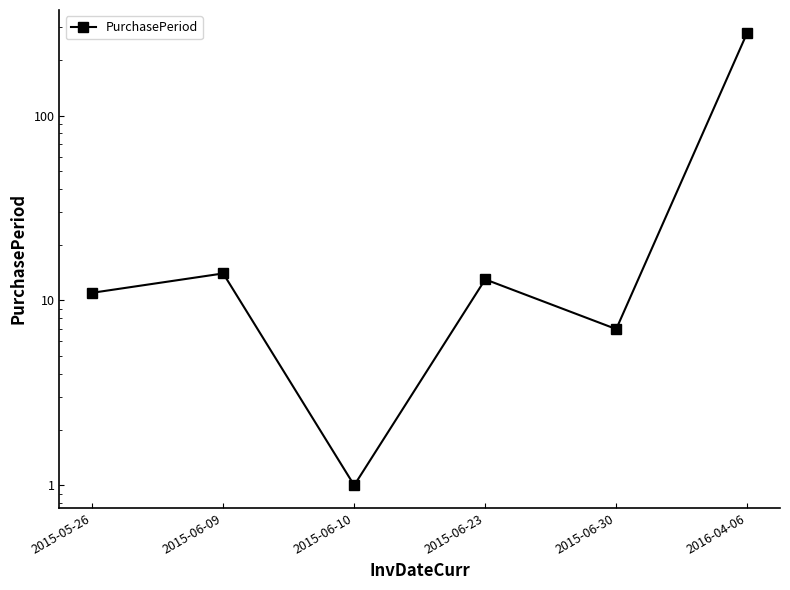

How many data points does each series have?

6